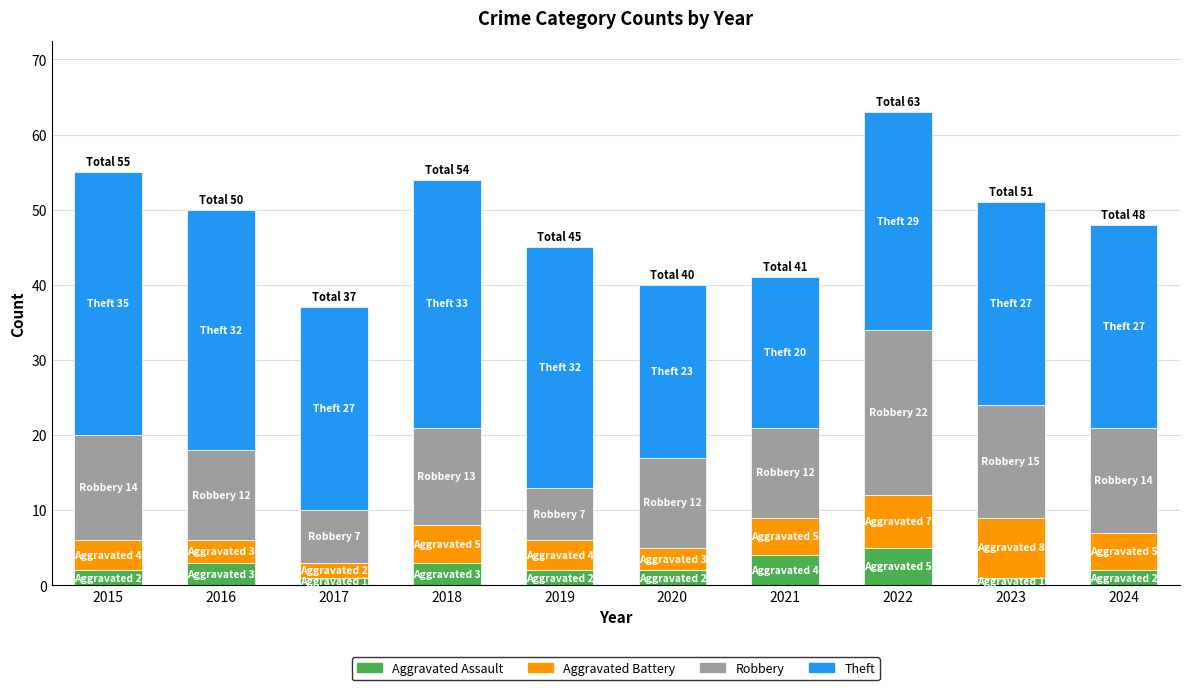

The Aggravated Assault series shows 1 at 2023. True or false?

True